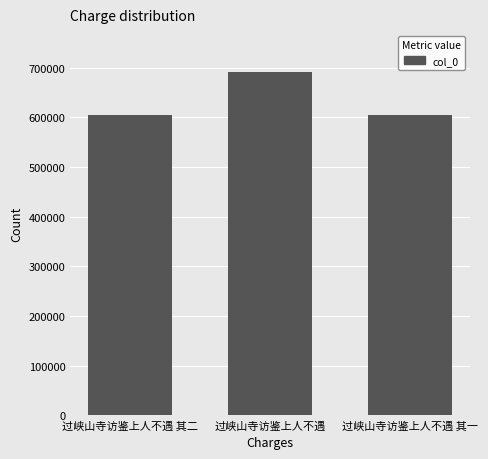

The value at 过峡山寺访鉴上人不遇 其一 is 1076483. True or false?

False